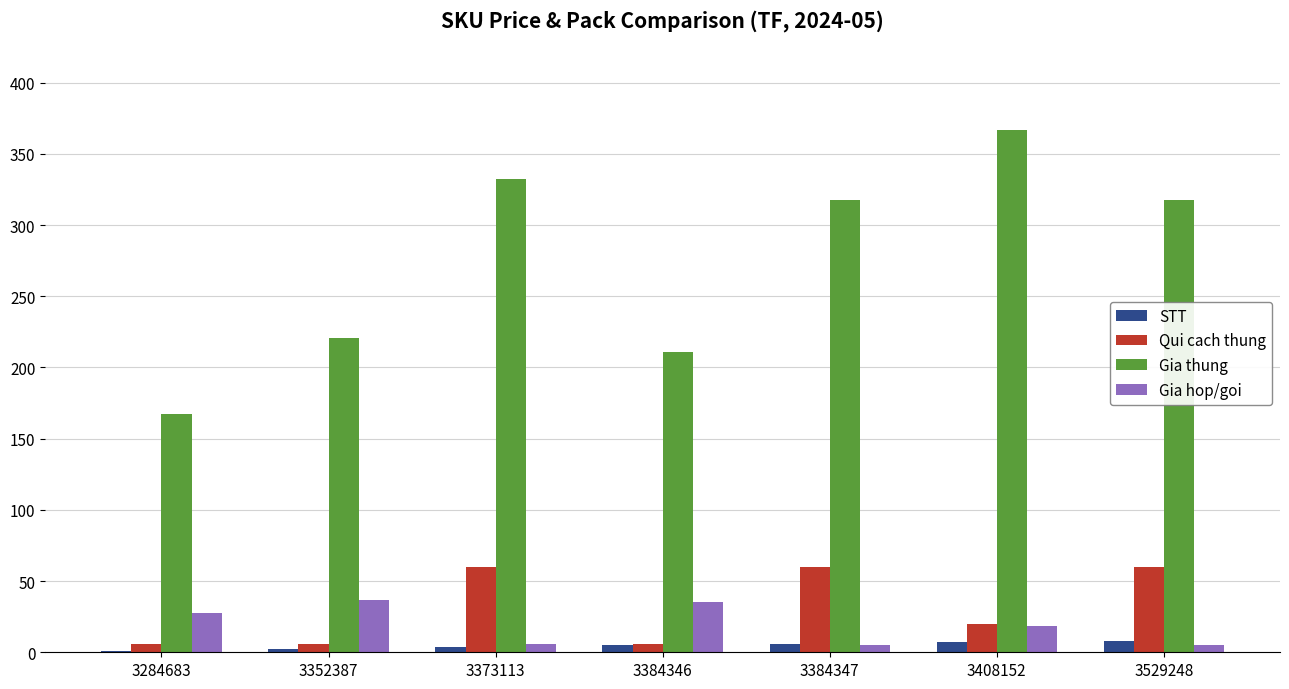

What is the maximum value shown in the chart?

366.7